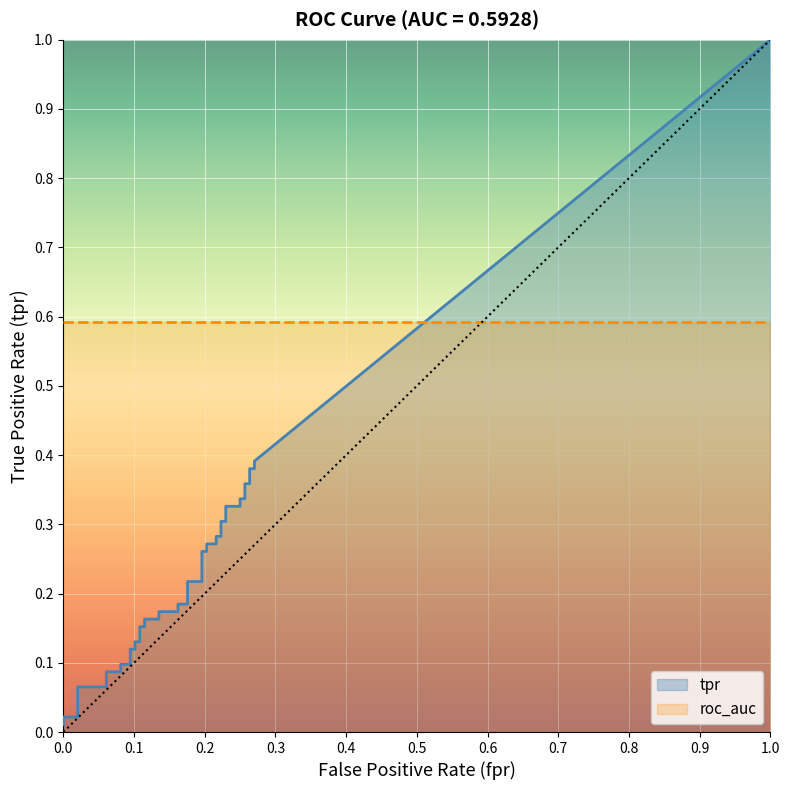

True or false: tpr has a value of 0.0 at 0.

False